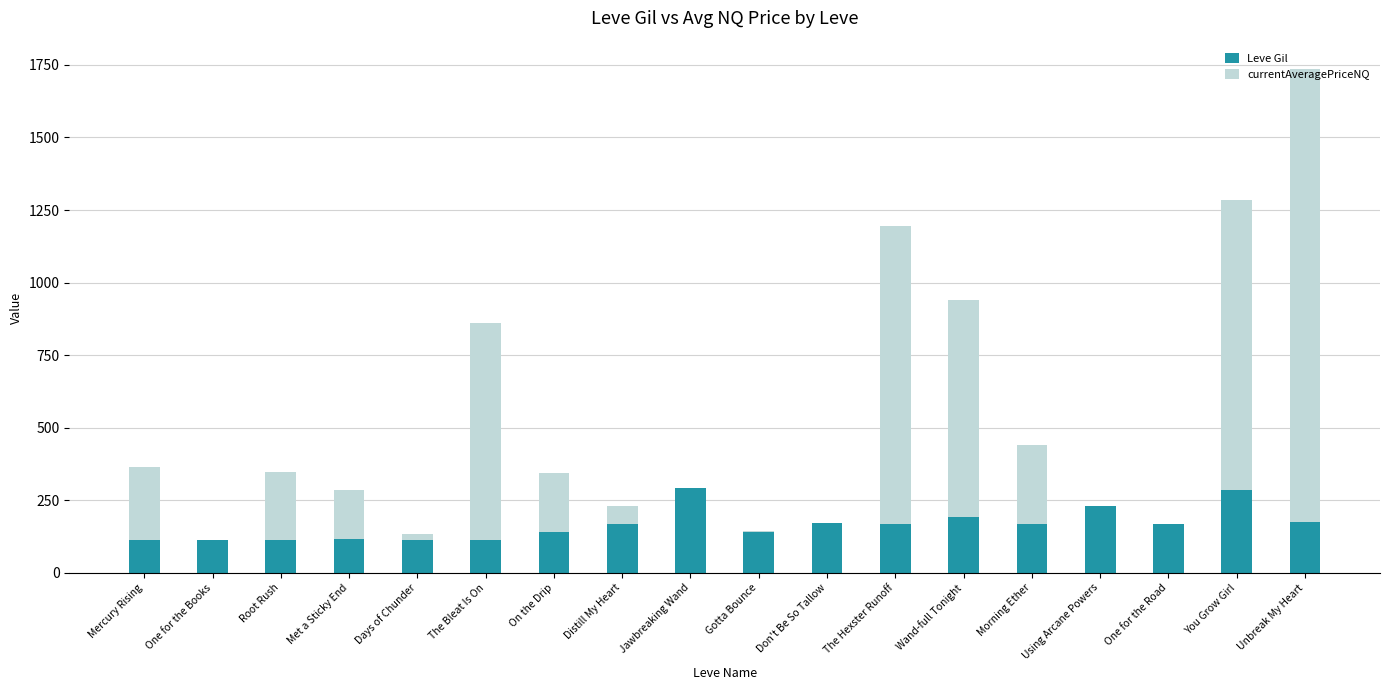

What is the maximum value for Leve Gil?

293.0